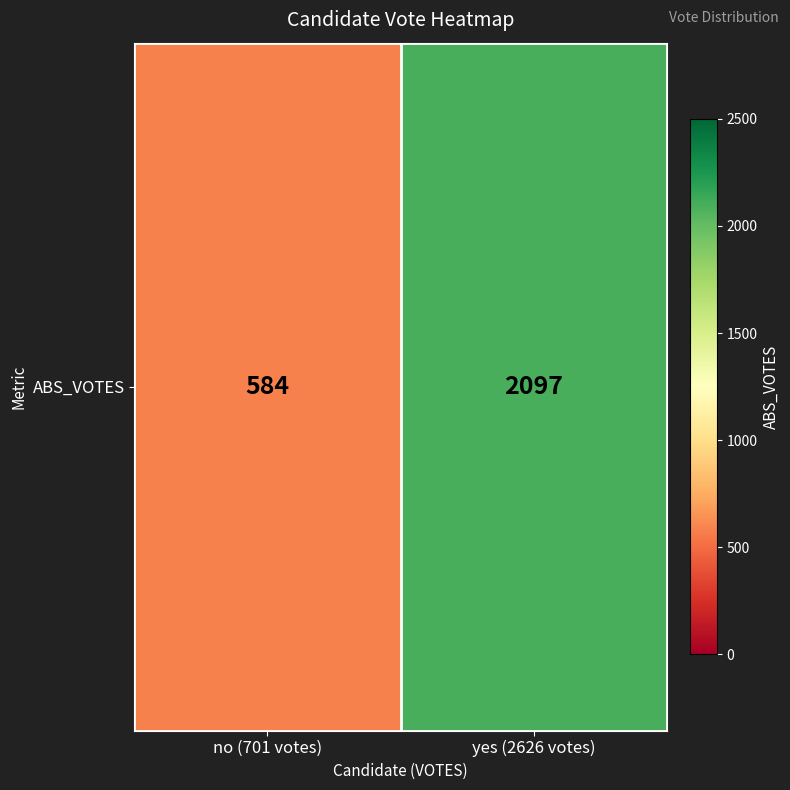

Reading left to right, list all the values displayed in this chart.

no (701 votes)=584	yes (2626 votes)=2097